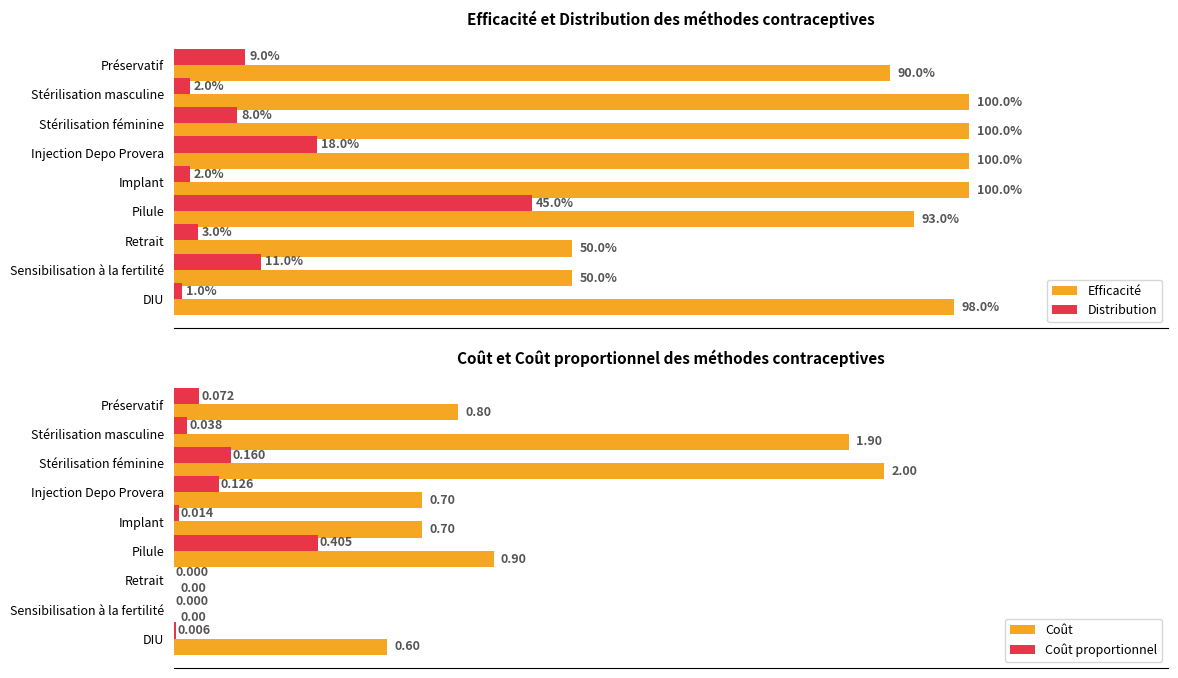

How many values in Coût are above zero?

7